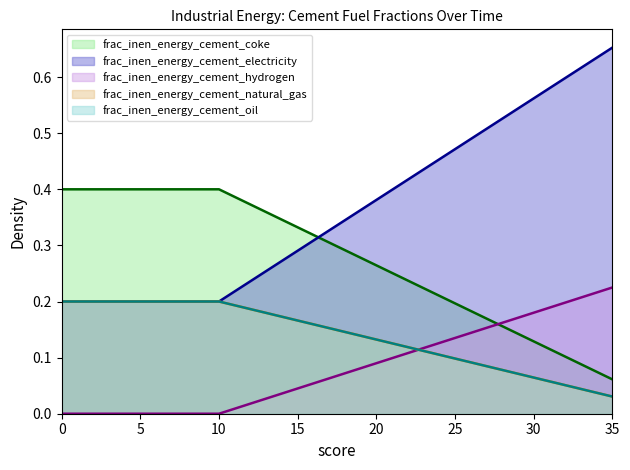

True or false: frac_inen_energy_cement_oil has a value of 0.2 at 8.

True